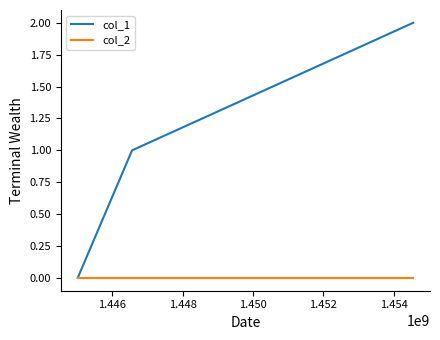

Reading right to left, what are all the values shown in this chart?

col_1: 2	1	0
col_2: 0	0	0